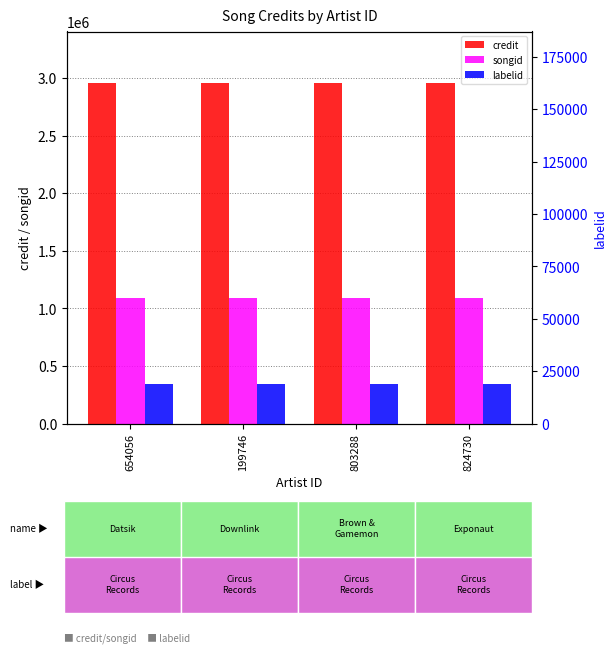

The value of labelid at 654056 is 24415. True or false?

False